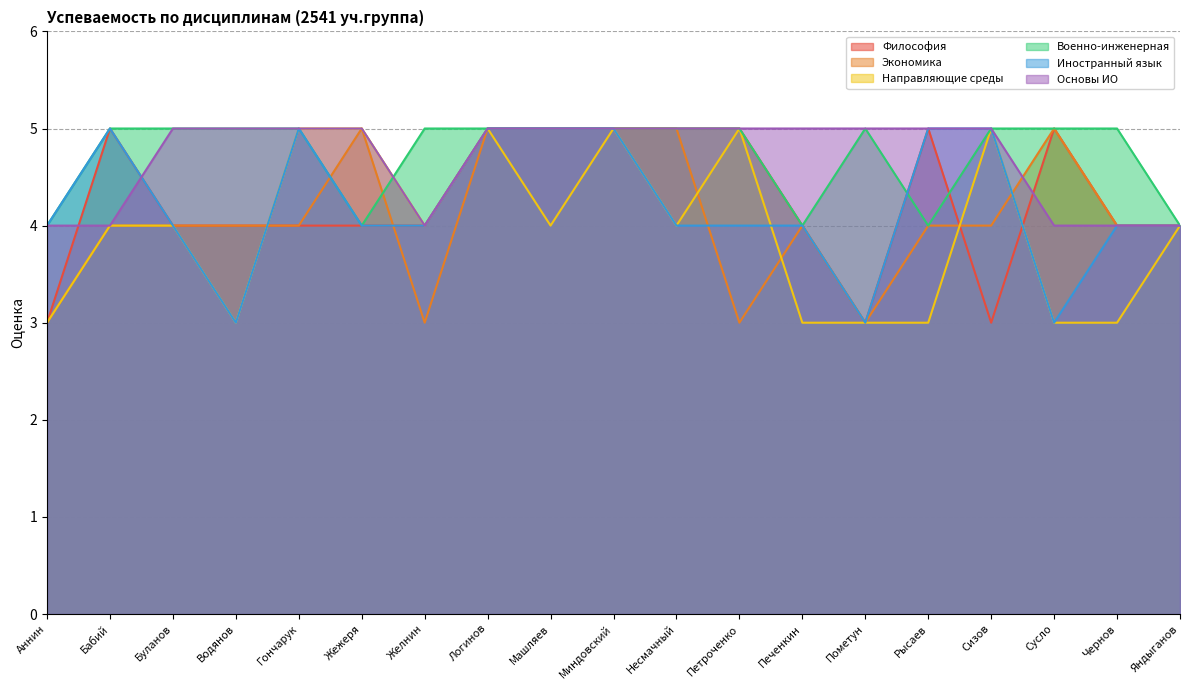

Which category has the highest value across all series?

Бабий